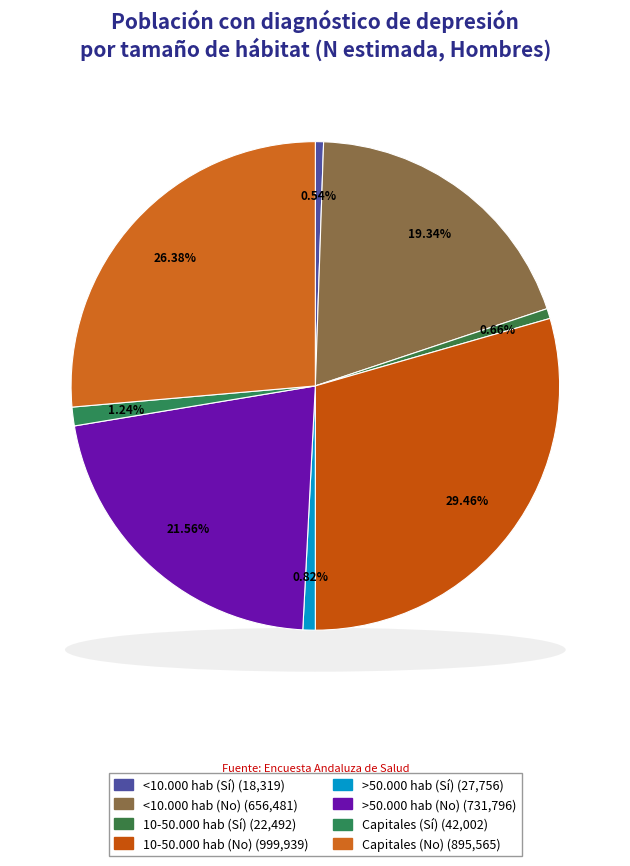

True or false: 10-50.000 hab (Sí) accounts for 1% of the total.

True